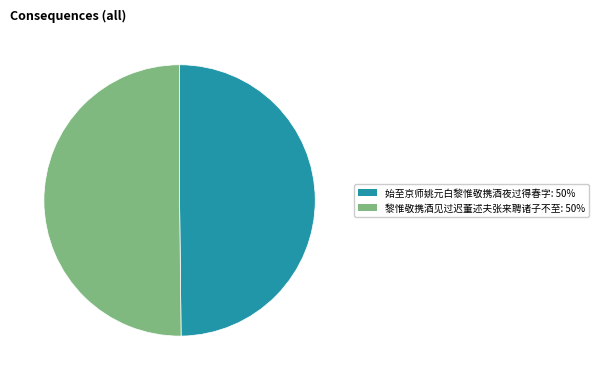

Approximately how many times larger is the value at 黎惟敬携酒见过迟董述夫张来聘诸子不至 compared to 始至京师姚元白黎惟敬携酒夜过得春字?

1.0